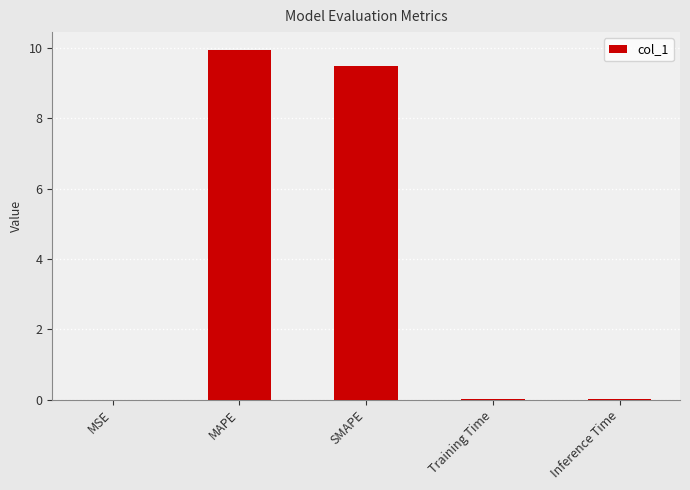

What is the average value?

3.9